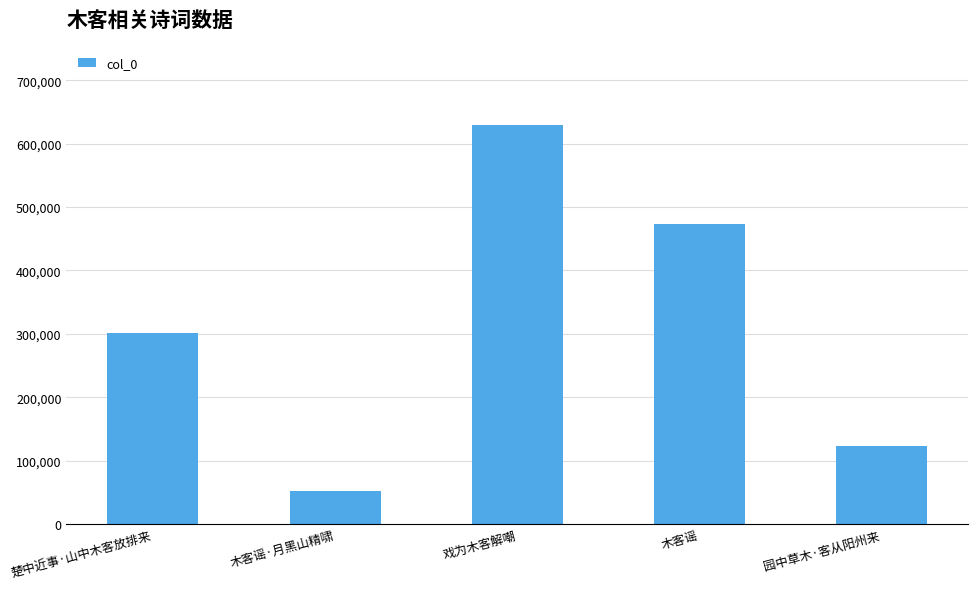

What is the difference between the maximum and second lowest values?

505474